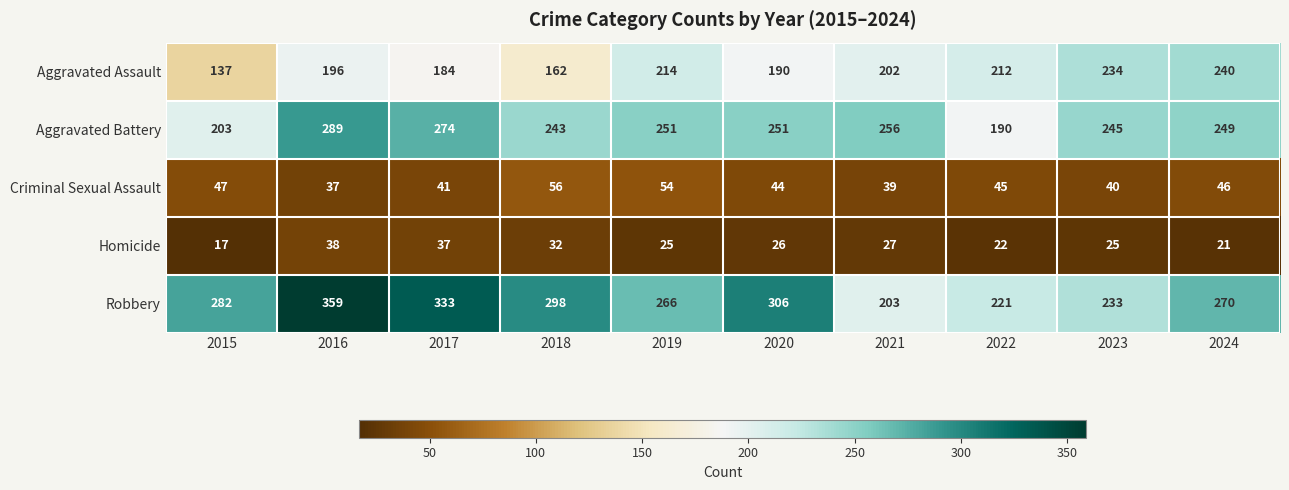

Between 2019 and 2020, which series saw the biggest shift?

Robbery